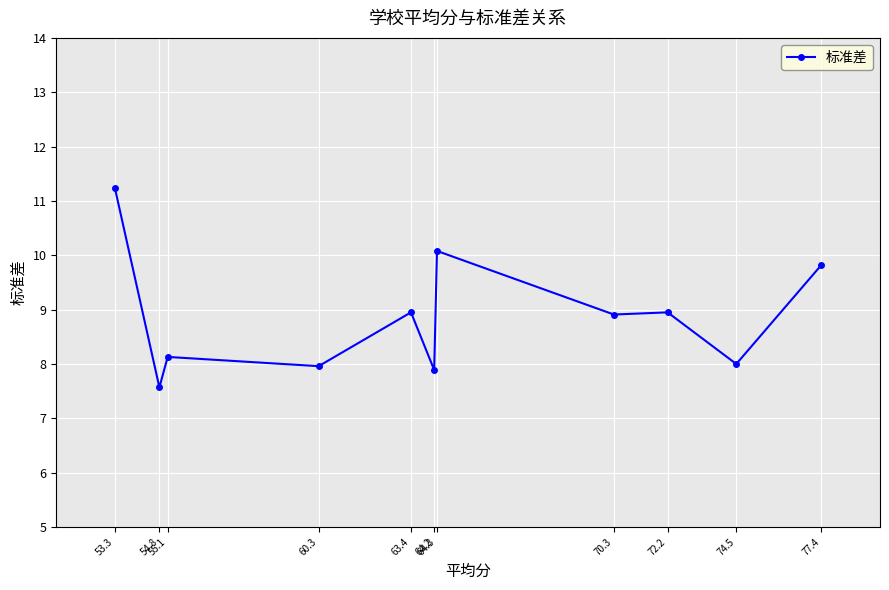

Between 60.3 and 64.3, which is larger?

64.3